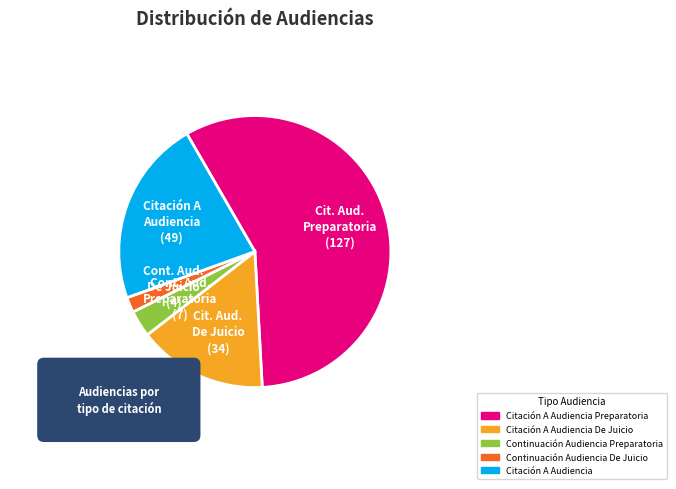

The Continuación Audiencia De Juicio slice represents 2% of the pie. True or false?

True